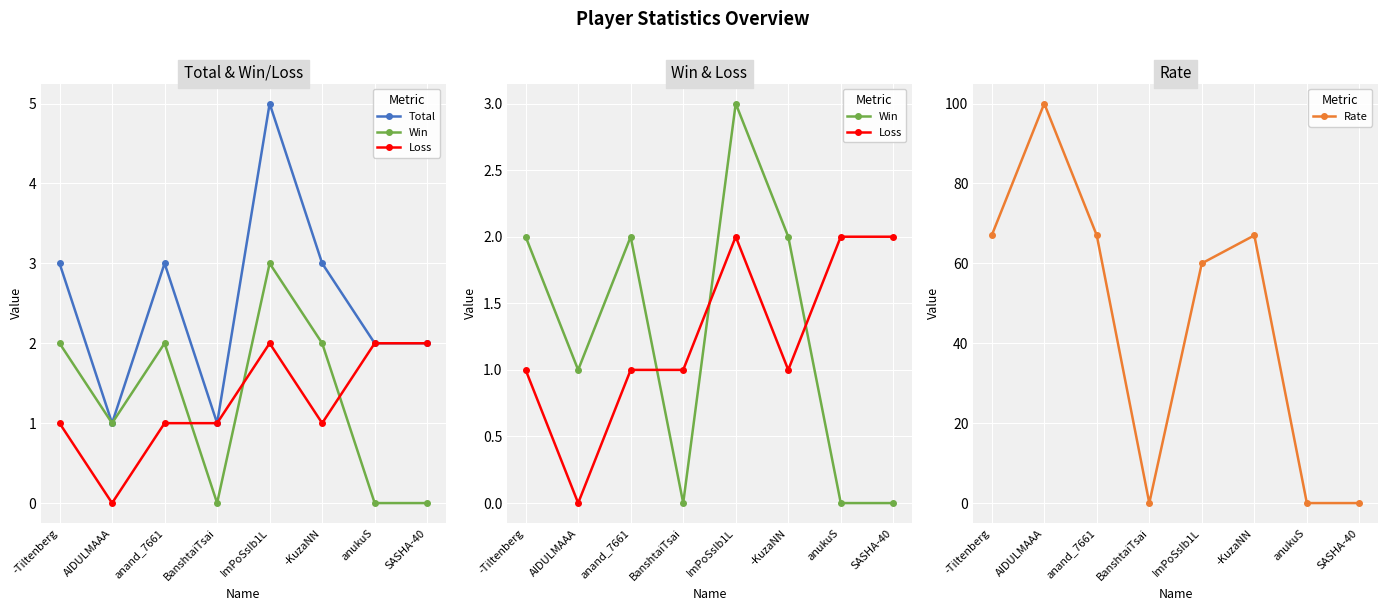

Where do Loss and Win first cross each other?

anand_7661 and BanshtaiTsai